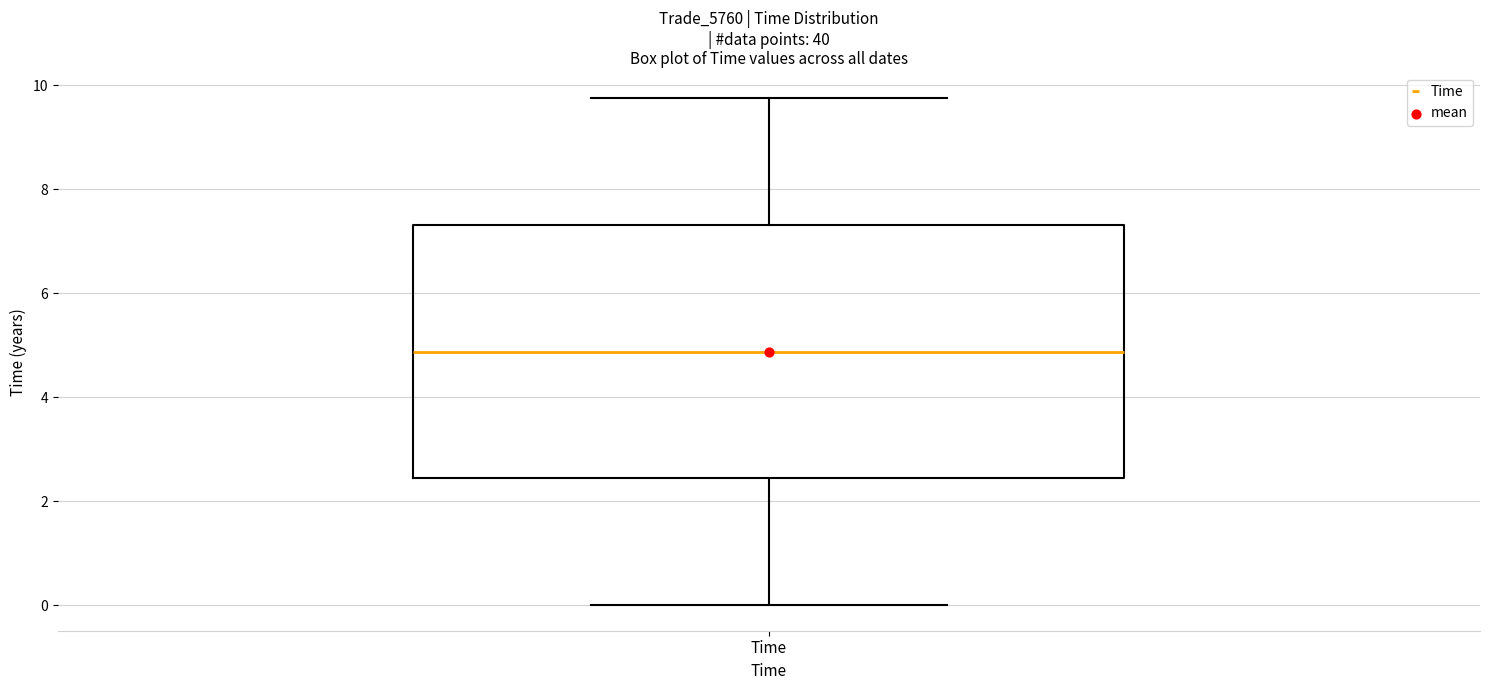

Transcribe this box plot: give where the median line is, the range the box spans, and where the two whiskers end, as read against the y-axis. The values are not printed on the chart, so give them approximately, as read against the axis.

median 4.8, box 2.4 to 7.4, whiskers 0.0 to 9.8